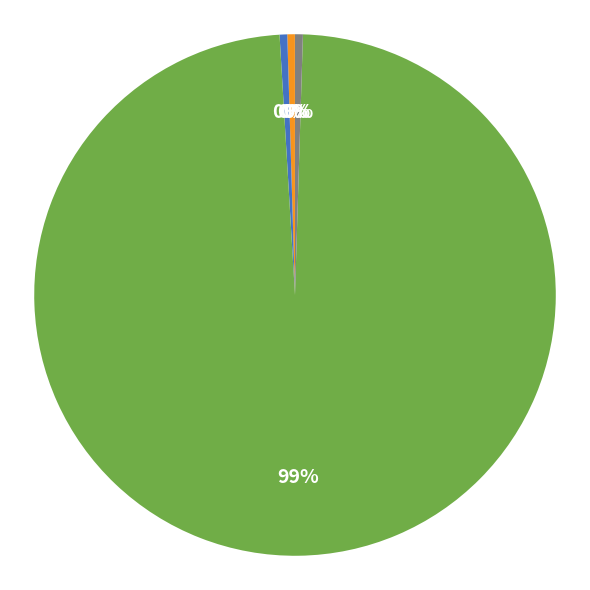

Is there any slice that represents more than half of the pie?

Yes